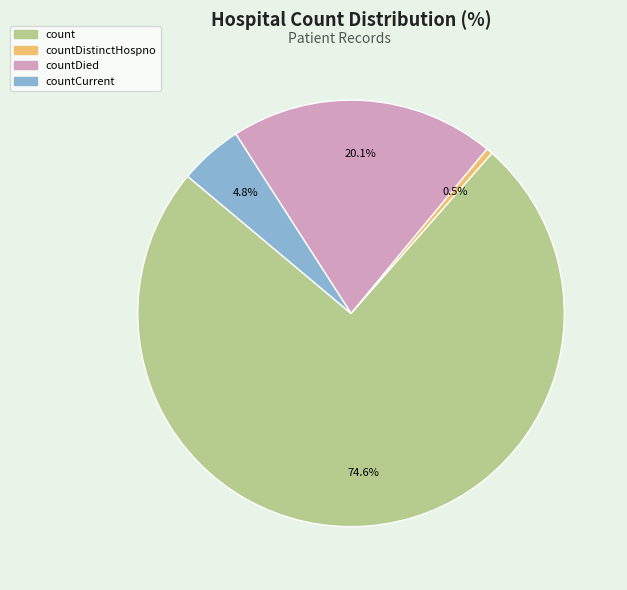

Is there a majority slice in this chart?

Yes